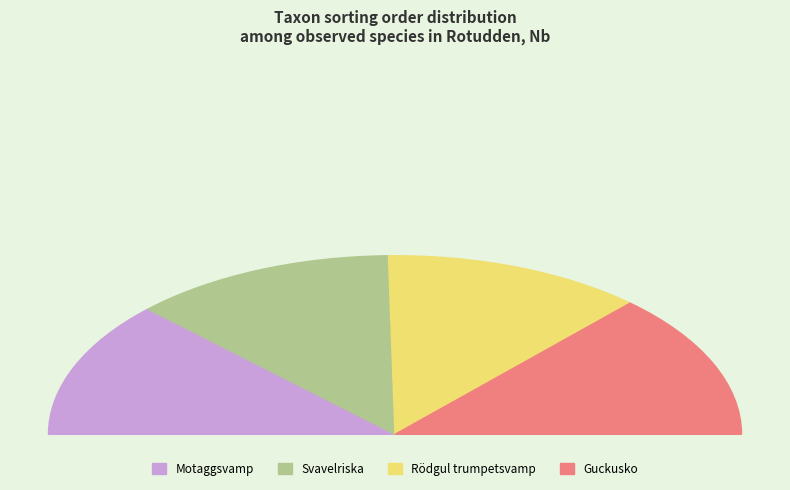

What is the ratio of the value at Motaggsvamp to the value at Guckusko?

0.9